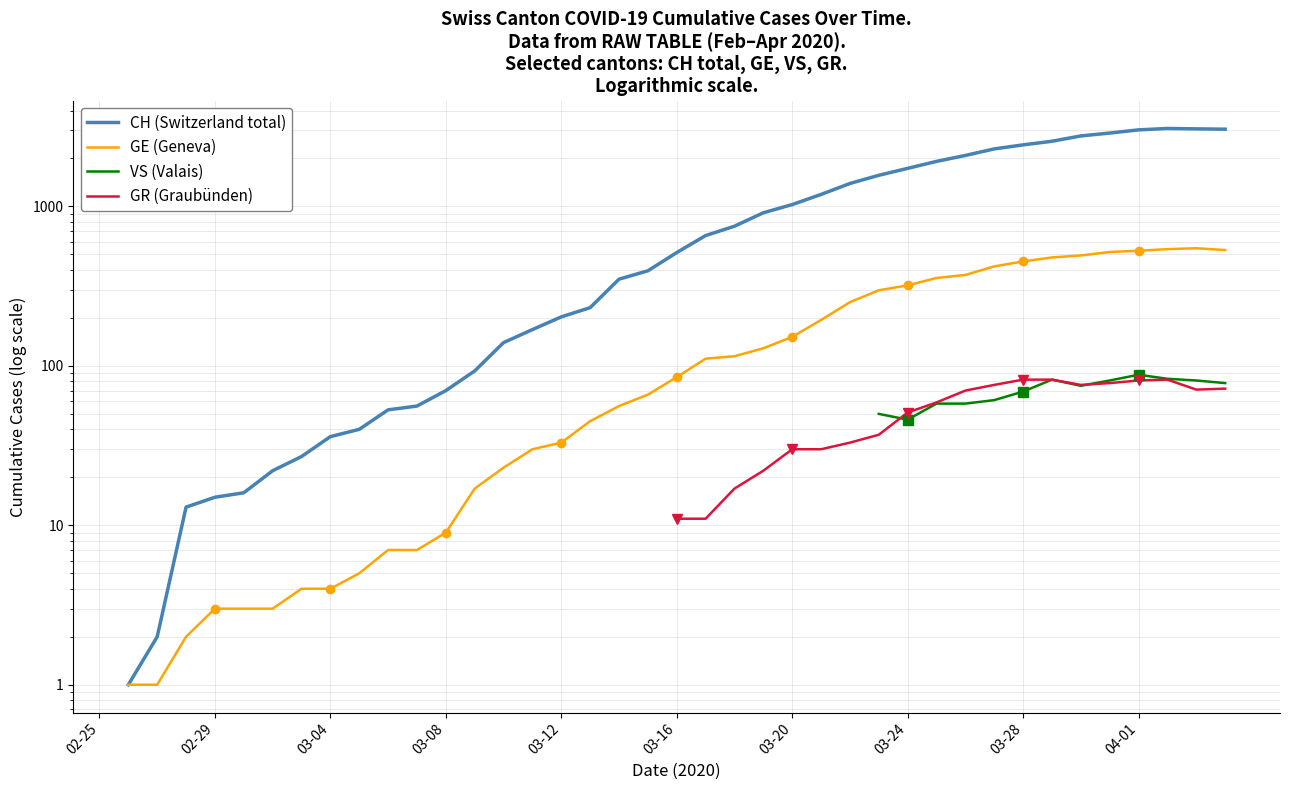

True or false: CH (Switzerland total) has a value of 752.0 at 22.

True